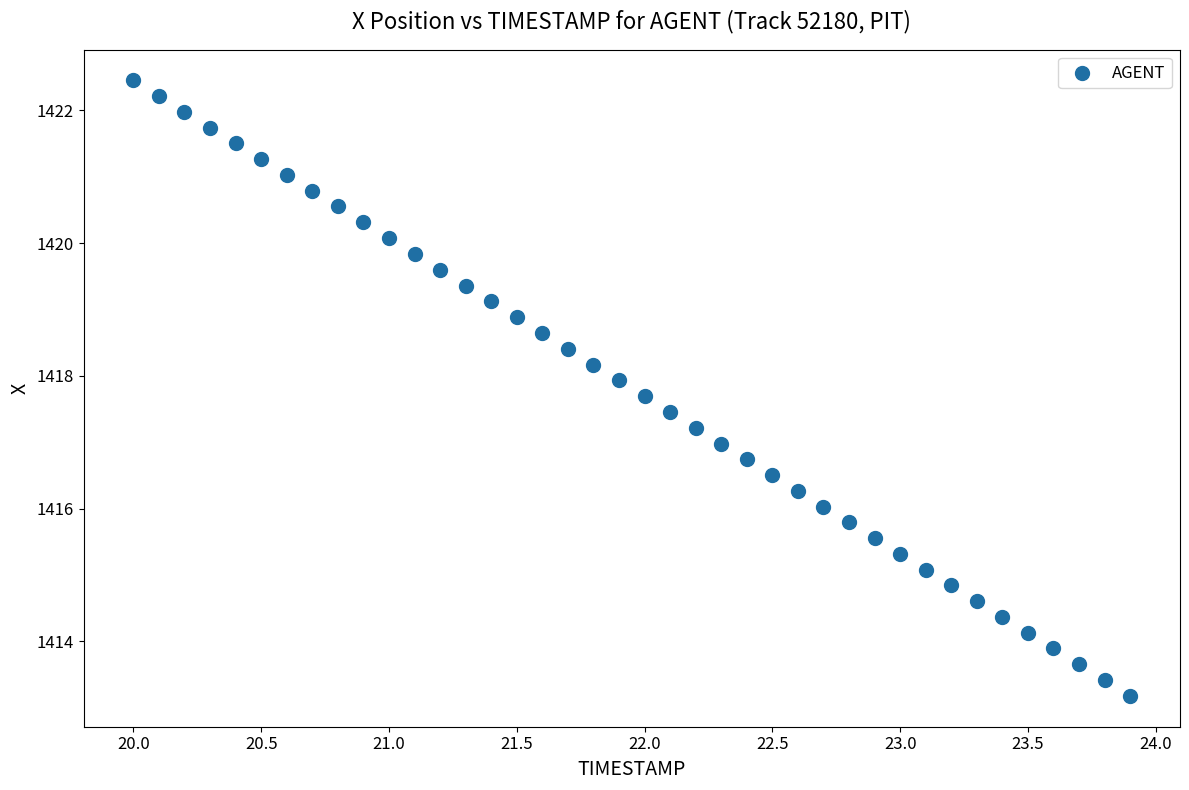

What is the range of X values (max minus min)?

3.9